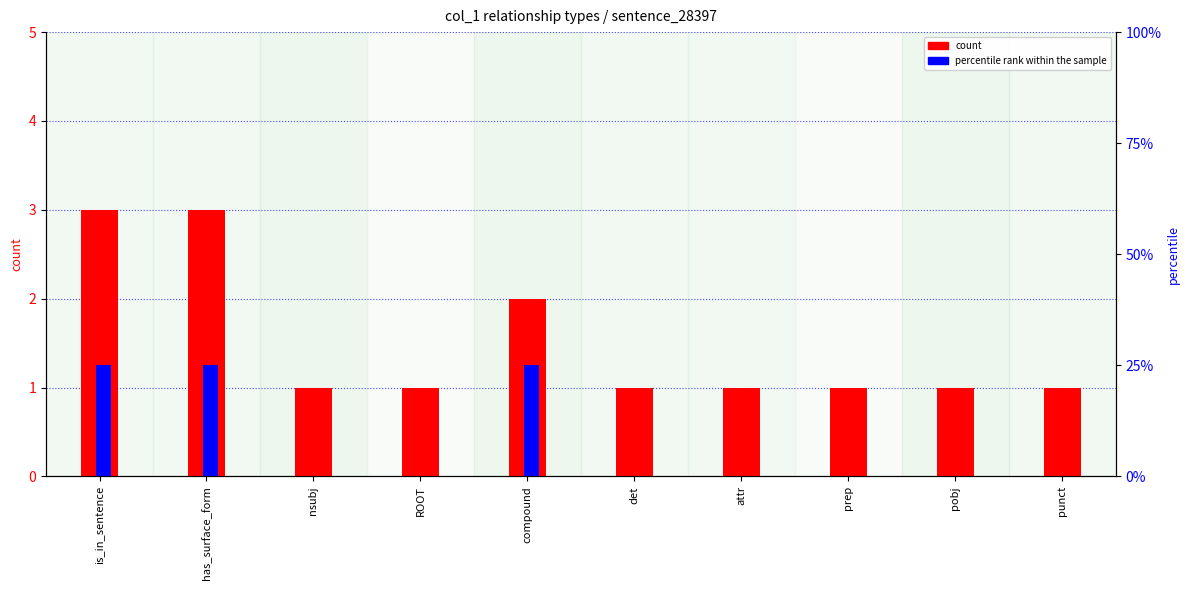

The value of count at prep is 1. True or false?

False